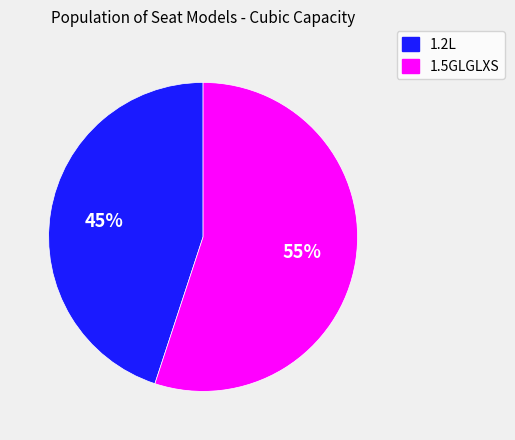

How many segments does this pie chart have?

2